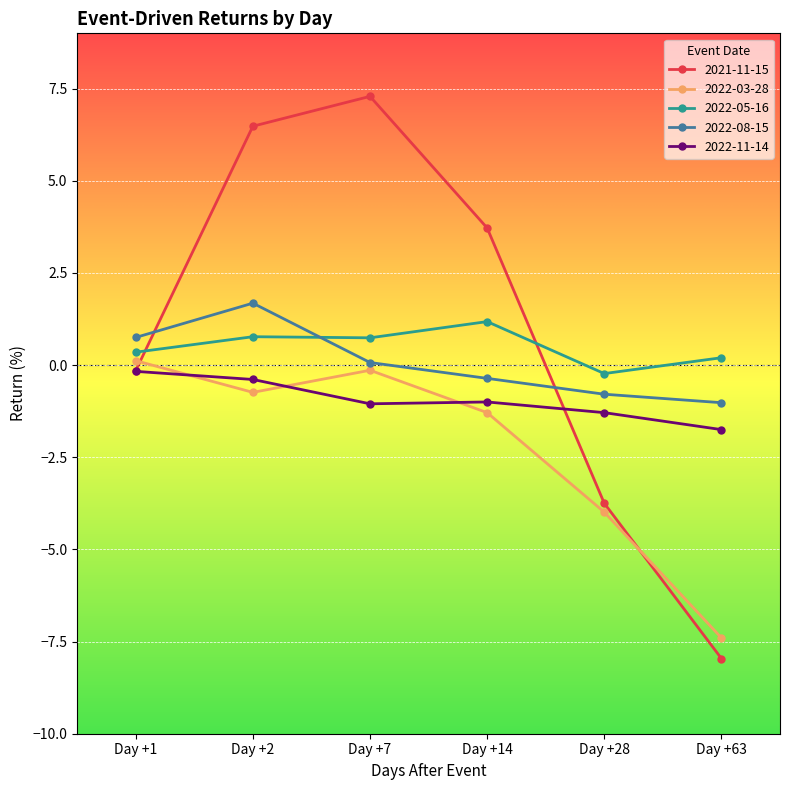

What is the spread (max minus min) of values at Day +2?

7.2